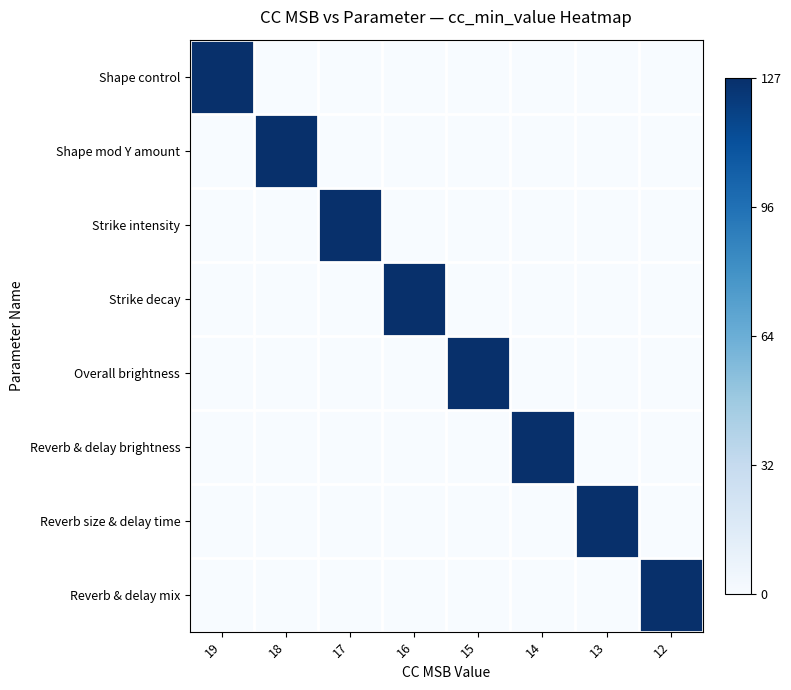

Reading left to right, list all the values displayed in this chart.

Shape control: 19=1	18=0	17=0	16=0	15=0	14=0	13=0	12=0
Shape mod Y amount: 19=0	18=1	17=0	16=0	15=0	14=0	13=0	12=0
Strike intensity: 19=0	18=0	17=1	16=0	15=0	14=0	13=0	12=0
Strike decay: 19=0	18=0	17=0	16=1	15=0	14=0	13=0	12=0
Overall brightness: 19=0	18=0	17=0	16=0	15=1	14=0	13=0	12=0
Reverb & delay brightness: 19=0	18=0	17=0	16=0	15=0	14=1	13=0	12=0
Reverb size & delay time: 19=0	18=0	17=0	16=0	15=0	14=0	13=1	12=0
Reverb & delay mix: 19=0	18=0	17=0	16=0	15=0	14=0	13=0	12=1